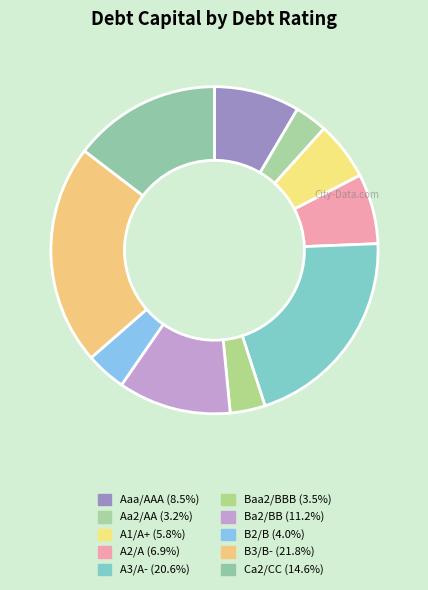

Count the number of slices in the pie.

10